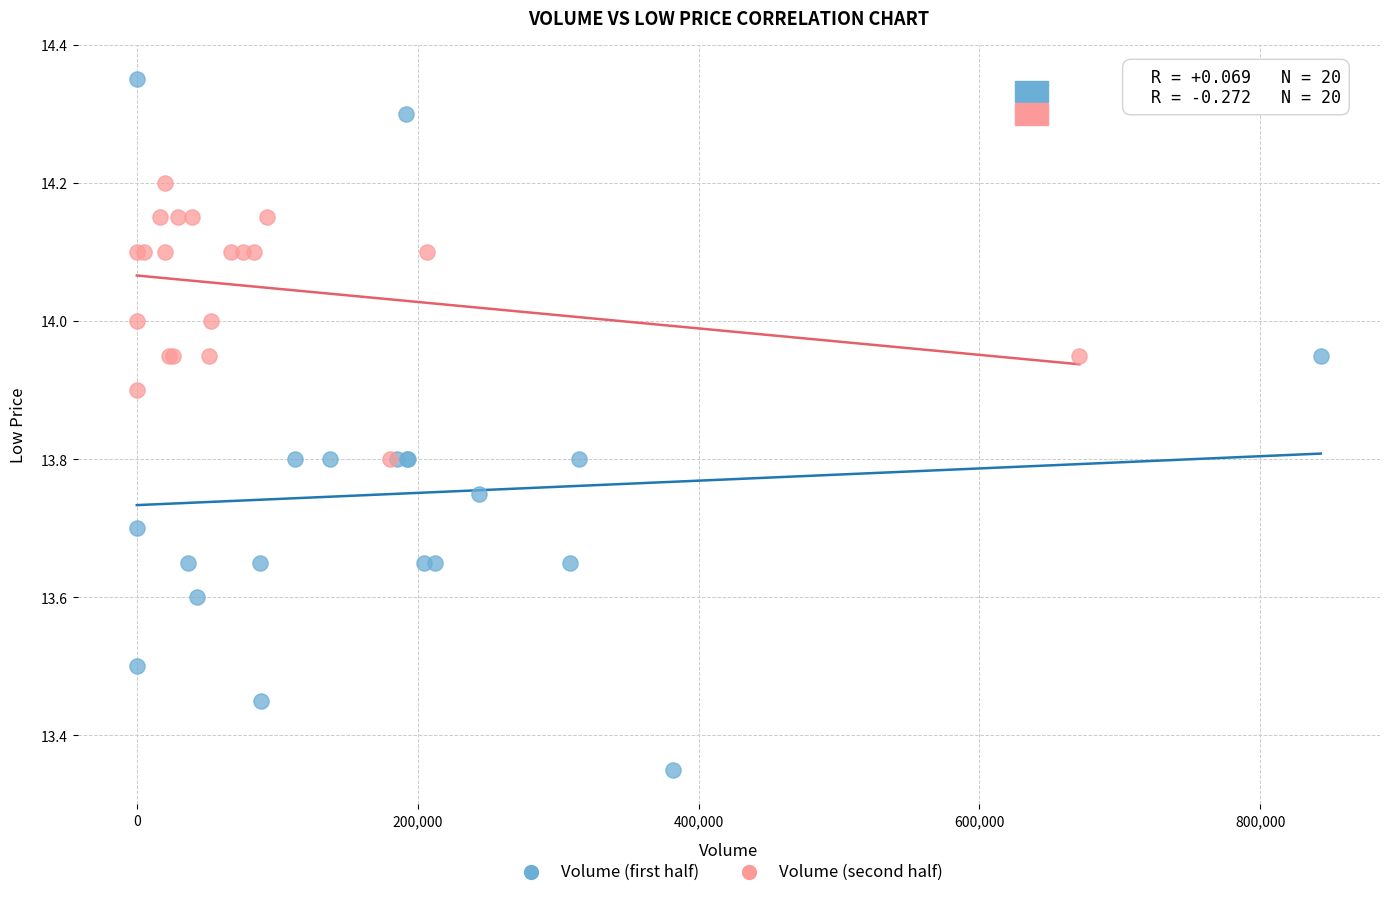

Which series reaches the maximum Y coordinate?

Volume (first half)